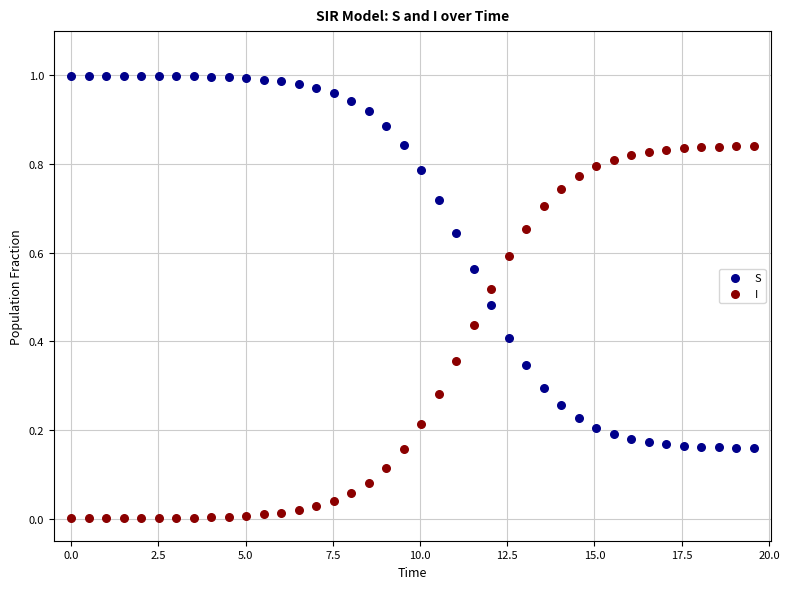

Which series reaches the minimum Y coordinate?

I